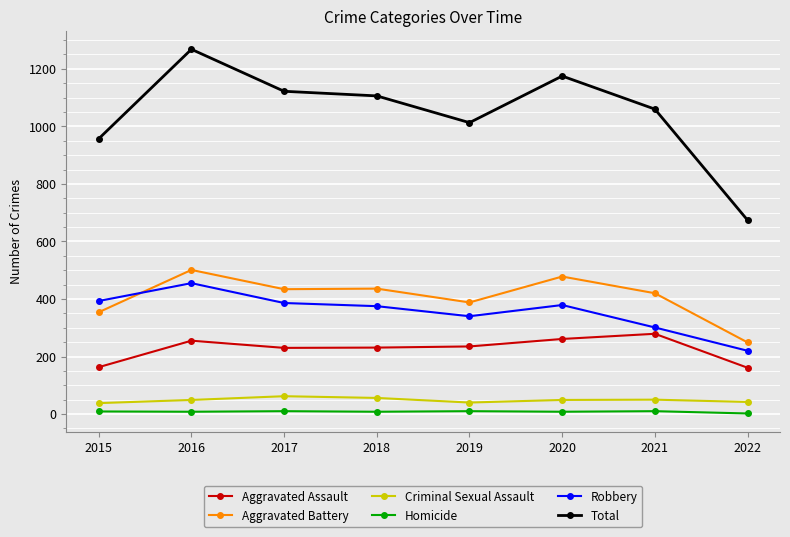

True or false: Criminal Sexual Assault has more than 1 interior local peaks.

True